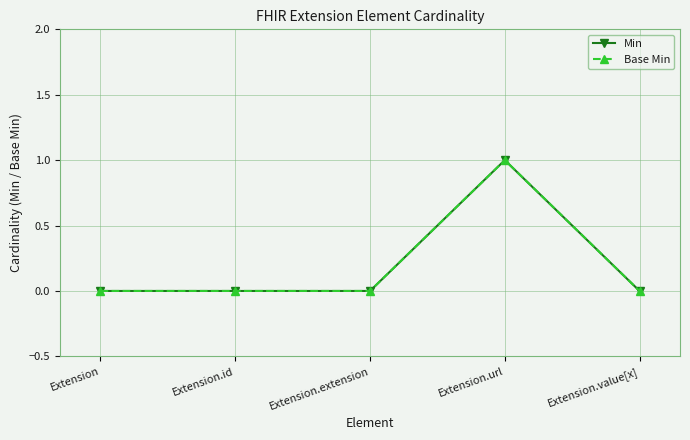

The value of Min at Extension.value[x] is 0. True or false?

True